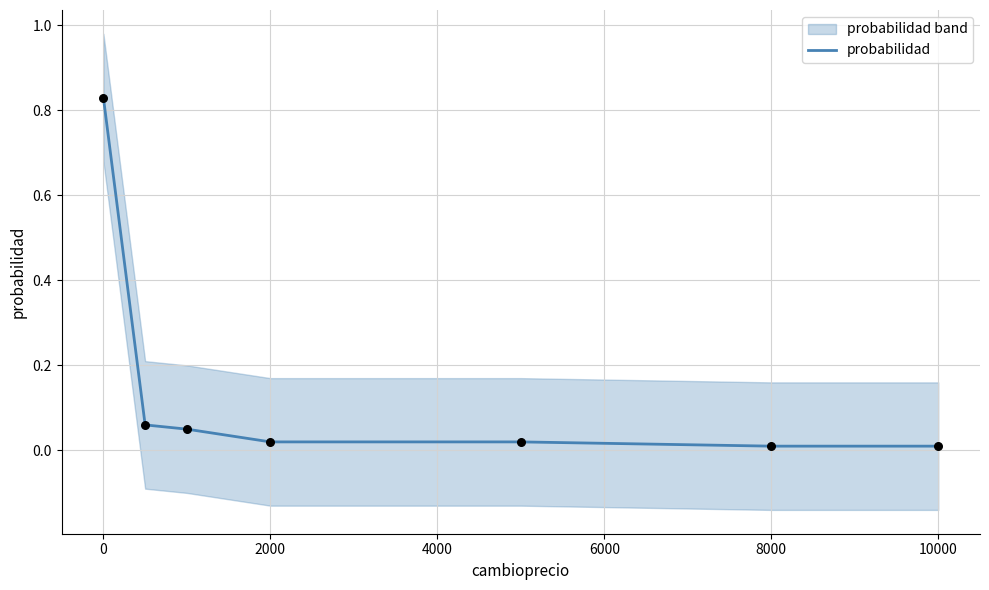

Between 10000 and 2000, which is larger?

2000